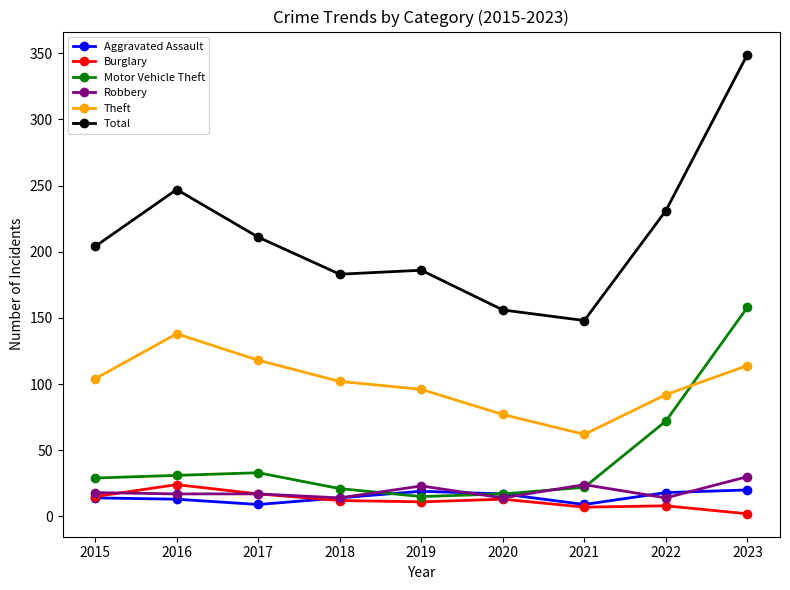

Which series has the largest total across all categories?

Total